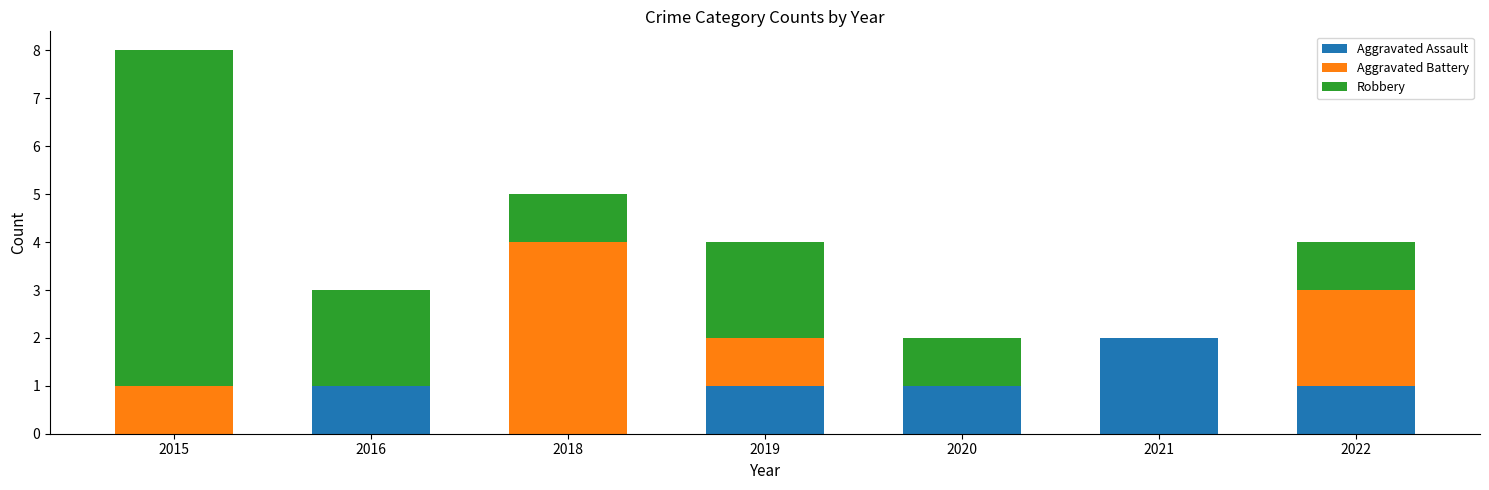

How many categories are shown in the chart?

7